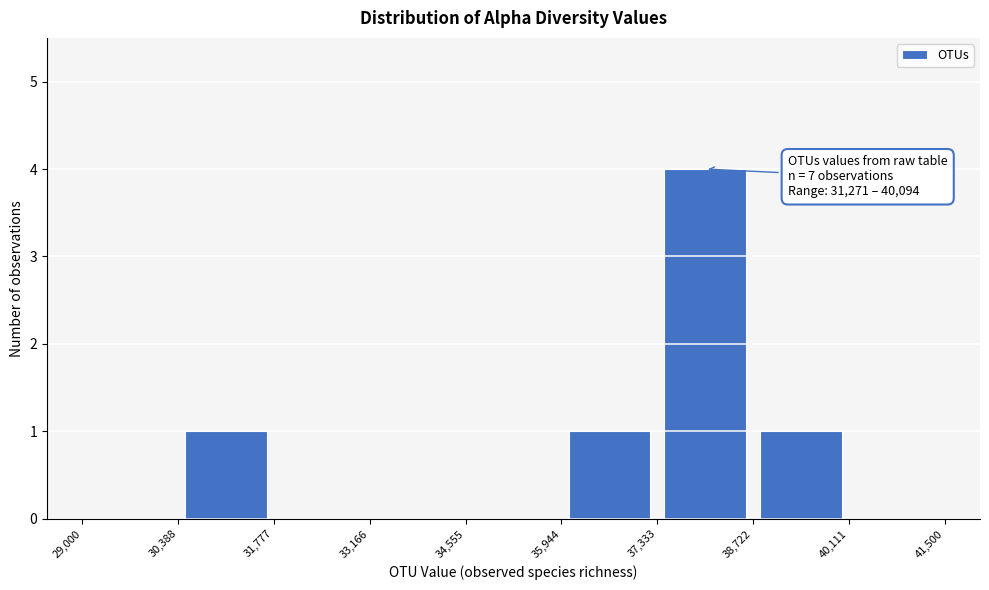

Which range on the x-axis has the tallest bar?

37,333 to 38,722